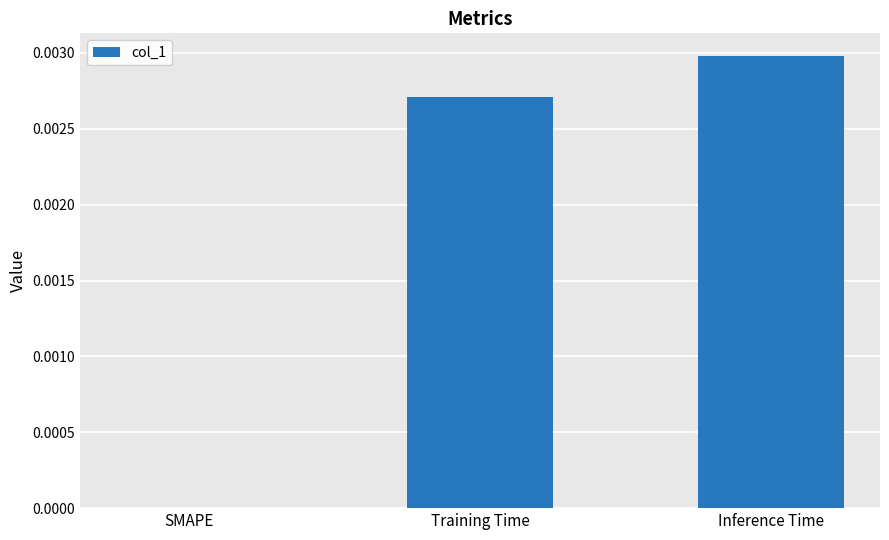

The value at Inference Time is 0.0. True or false?

True